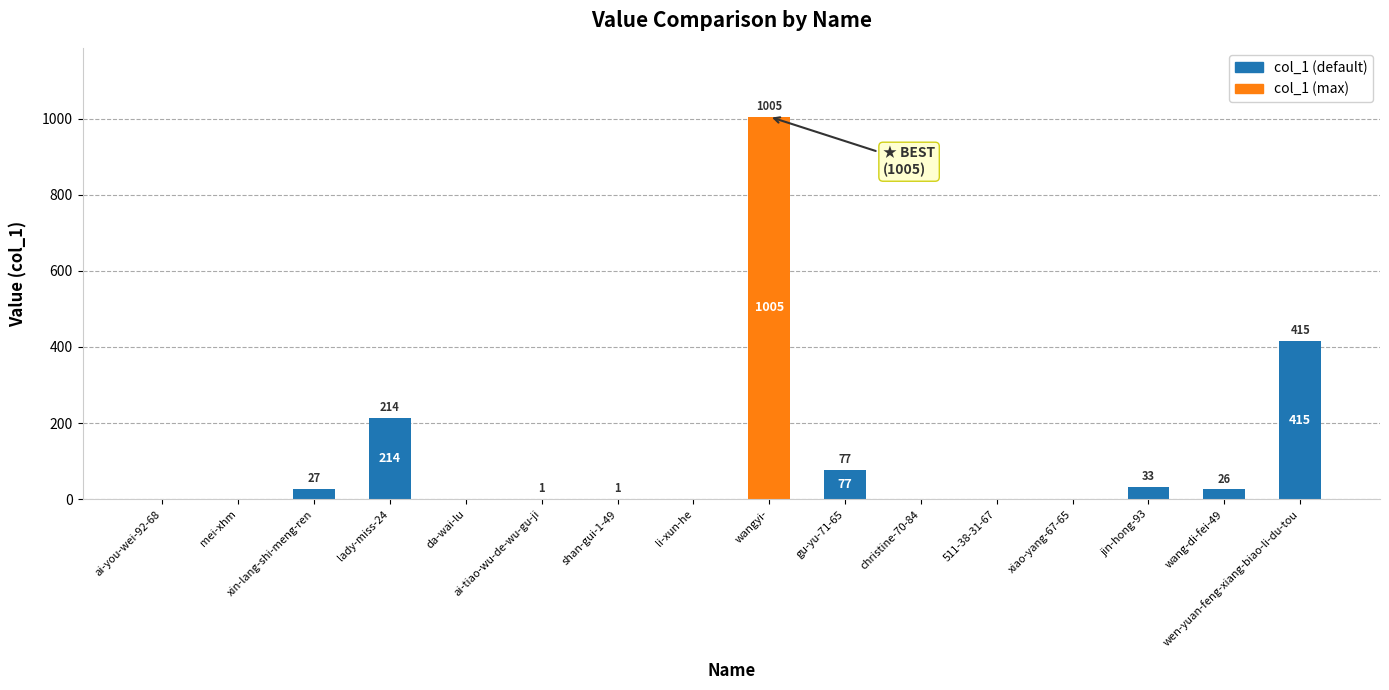

What is the sum of all values?

1799